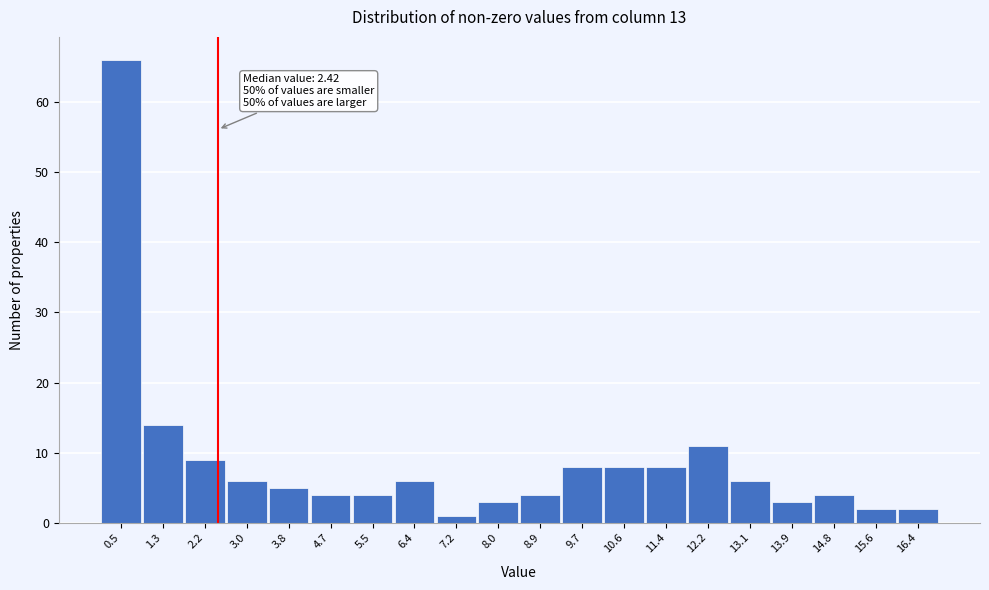

Over which range of the x-axis is the bar tallest?

0.1 to 0.9